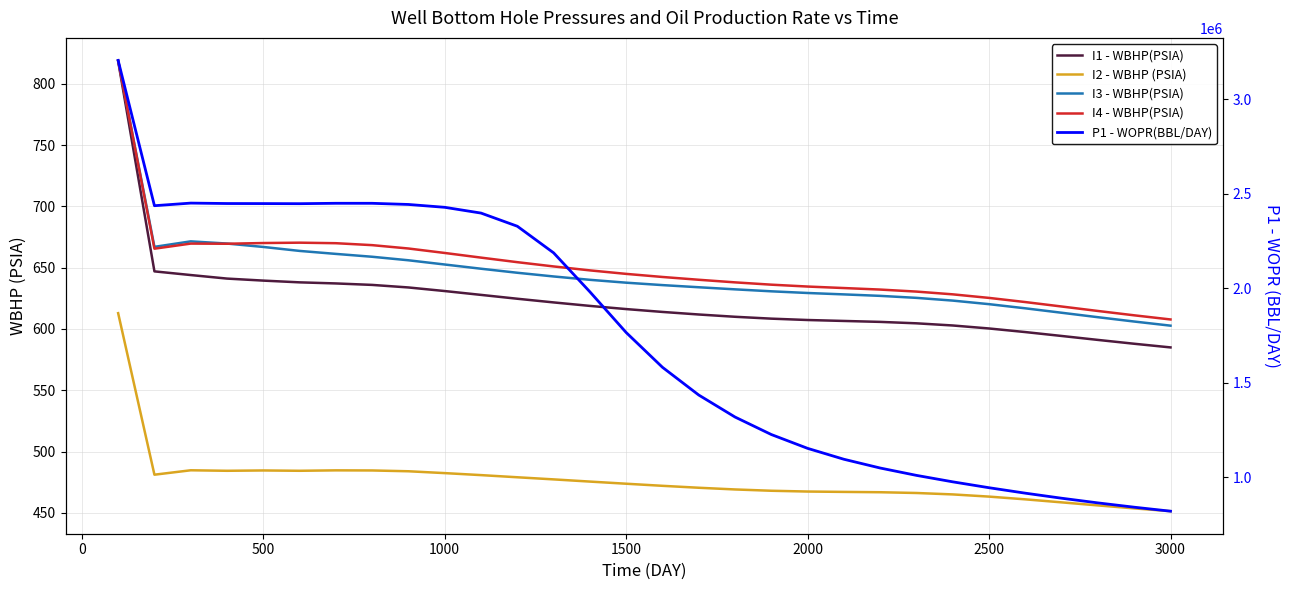

Rank the series by their maximum value, from highest to lowest.

P1 - WOPR(BBL/DAY), I3 - WBHP(PSIA), I4 - WBHP(PSIA), I1 - WBHP(PSIA), I2 - WBHP (PSIA)